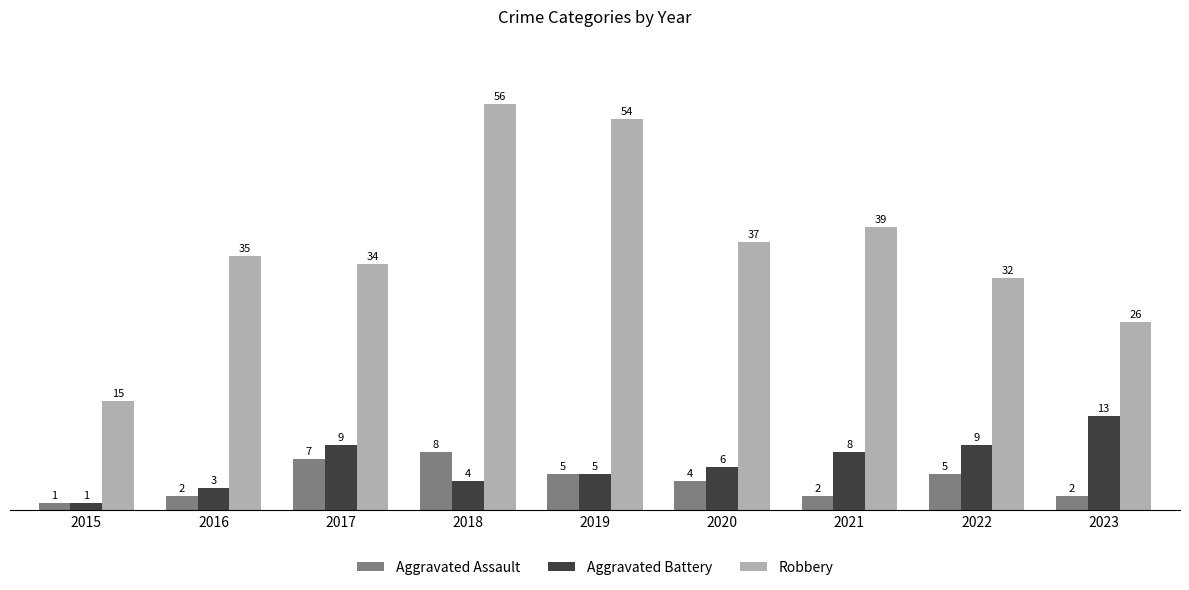

The value of Aggravated Battery at 2019 is 5. True or false?

True